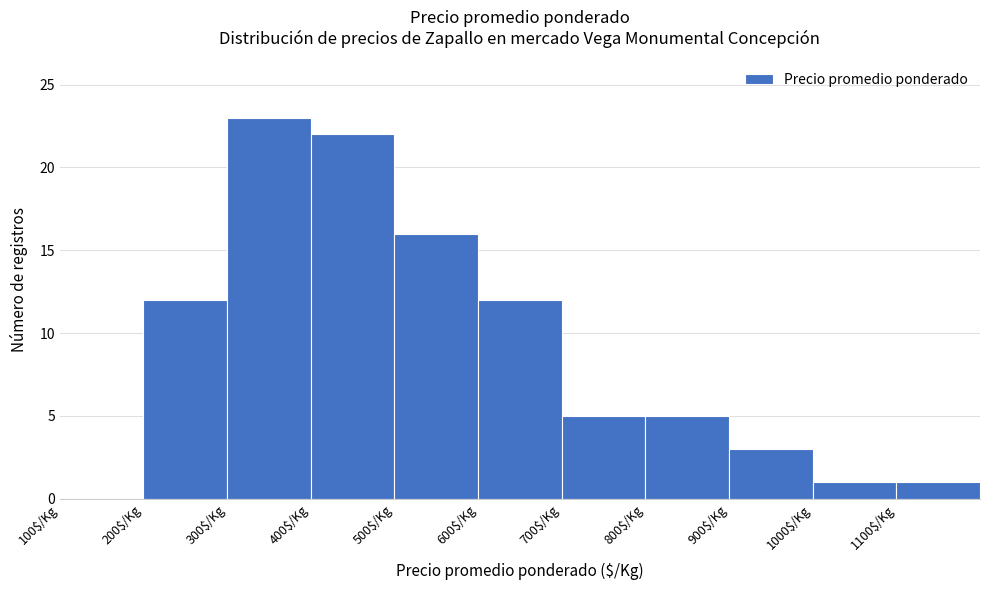

Over which range of the x-axis is the bar tallest?

300 to 400